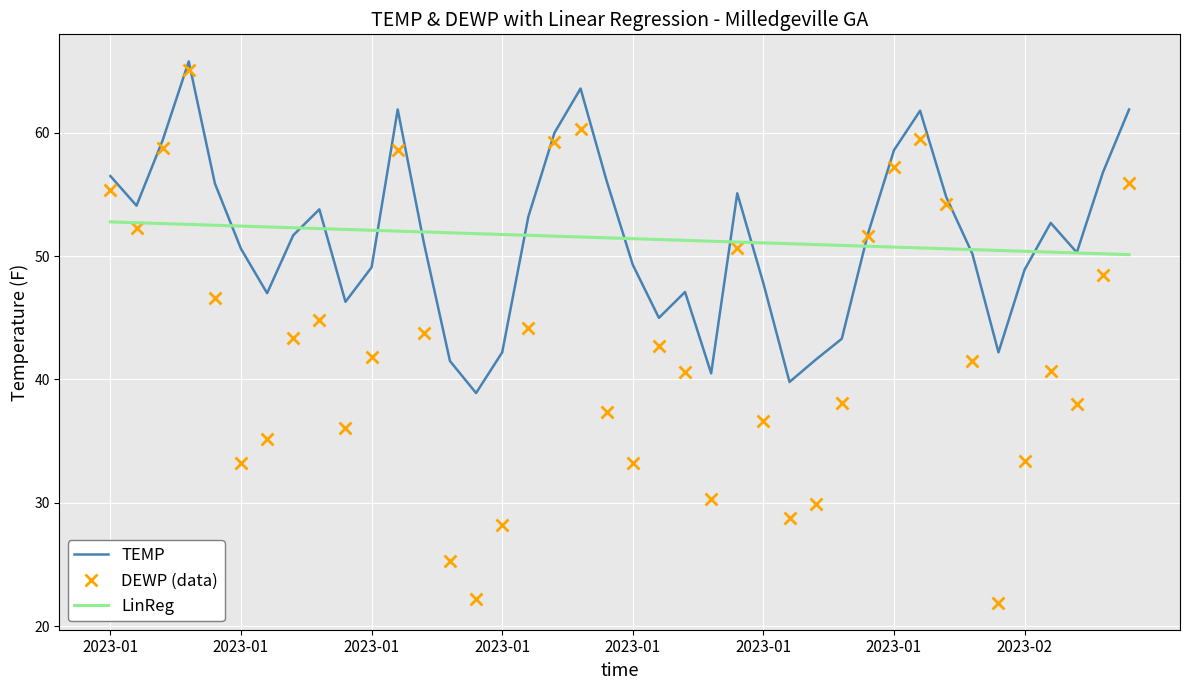

What is the difference between the second highest and minimum values in the DEWP (data) series?

38.4